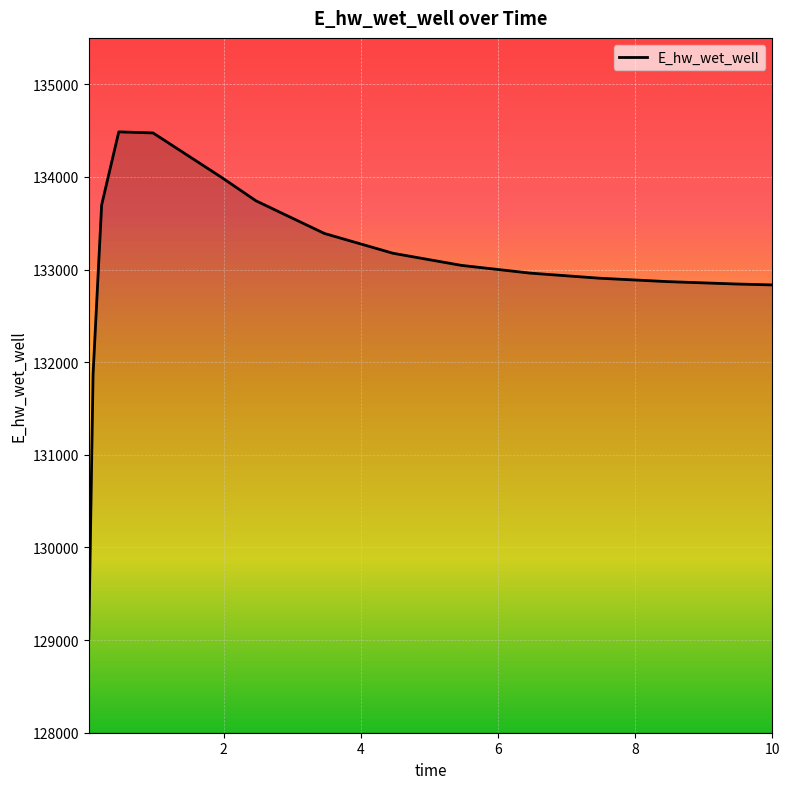

What is the greatest value displayed?

134485.8